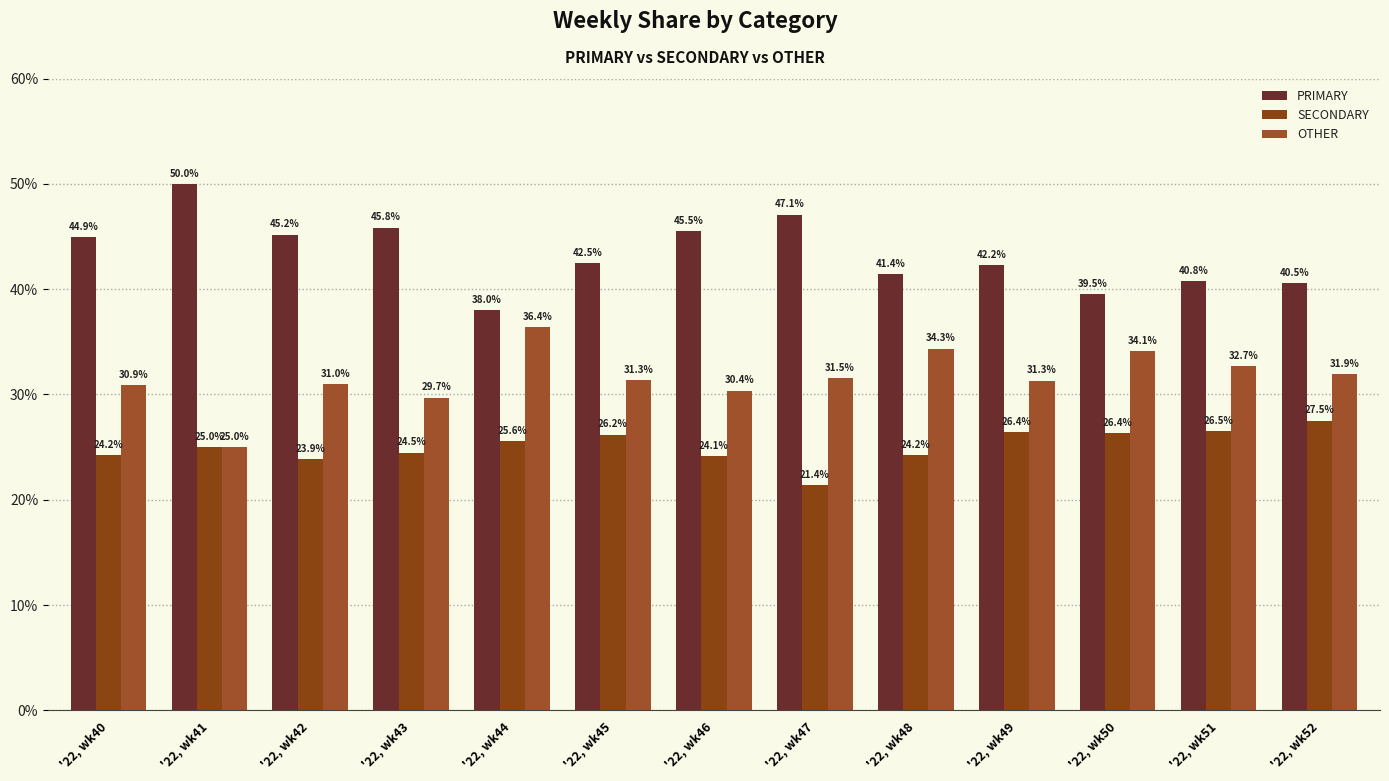

What is the average value of the OTHER series?

31.6